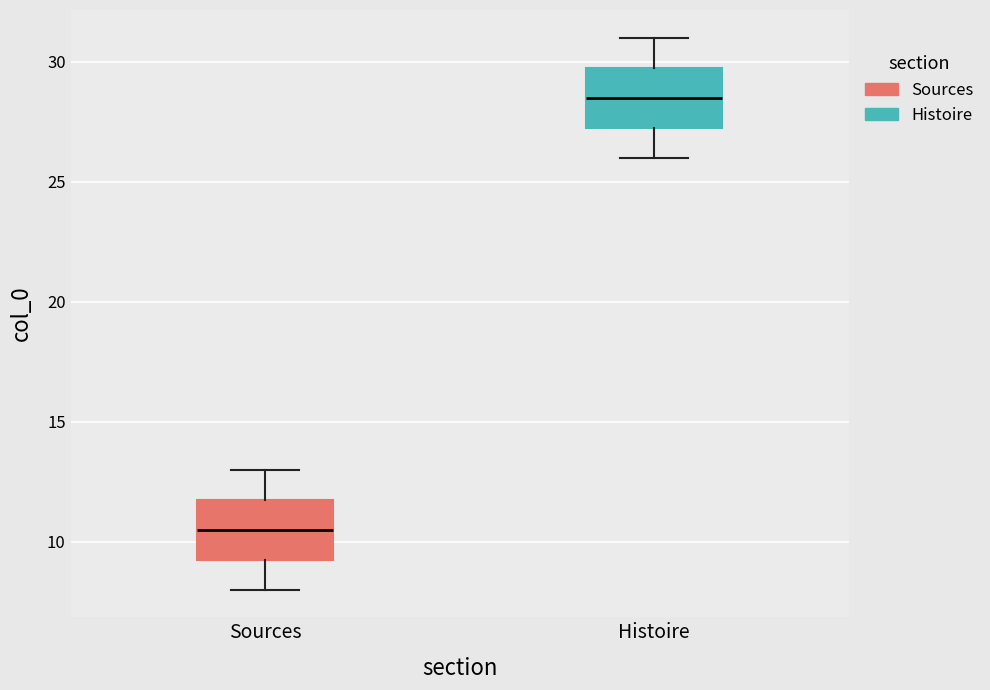

Where is the upper edge of the box for Histoire on the y-axis? The values are not printed on the chart, so give them approximately, as read against the axis.

30.0